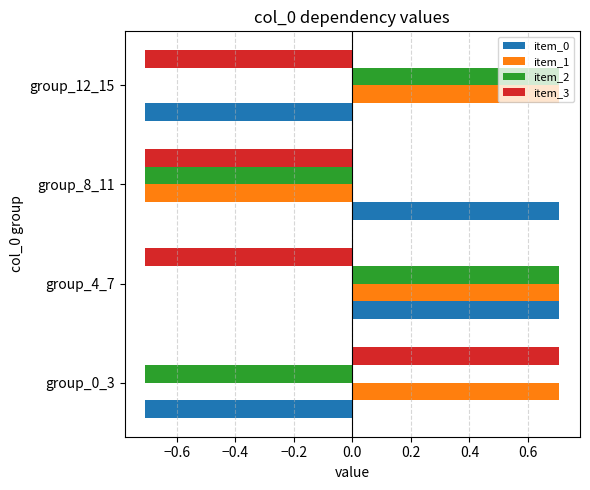

How many positive values does the item_1 series have?

3